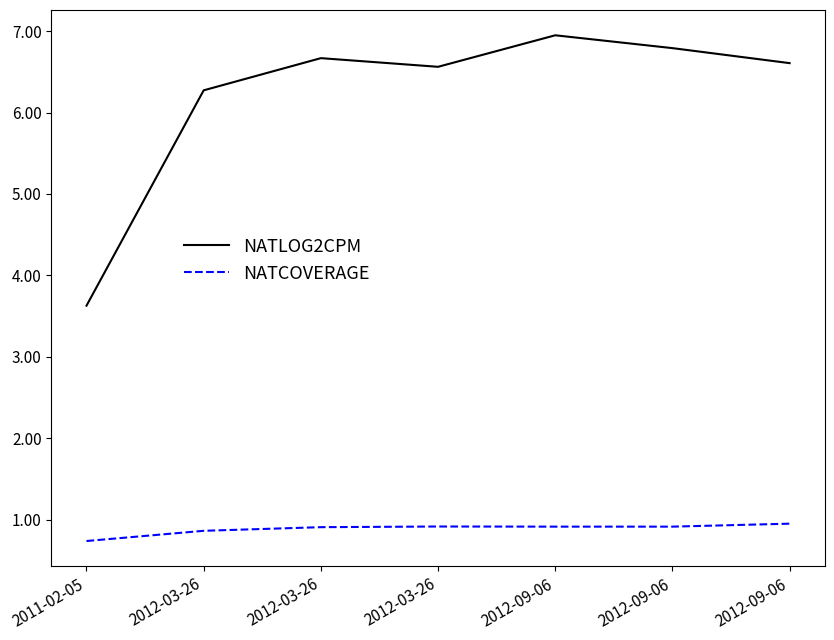

List the series in order of their peak value, highest first.

NATLOG2CPM, NATCOVERAGE